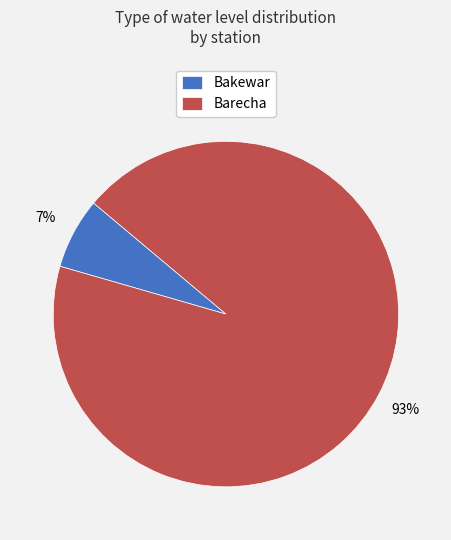

Is there any slice that represents more than half of the pie?

Yes